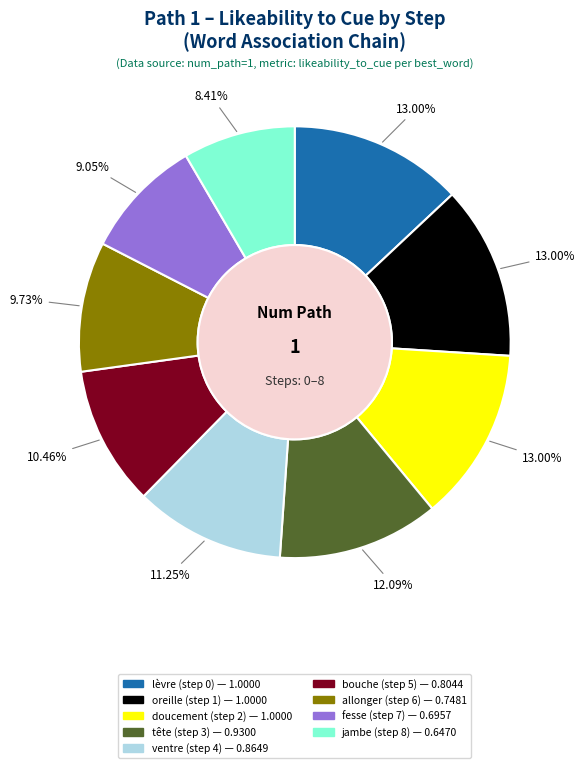

How many segments does this pie chart have?

9